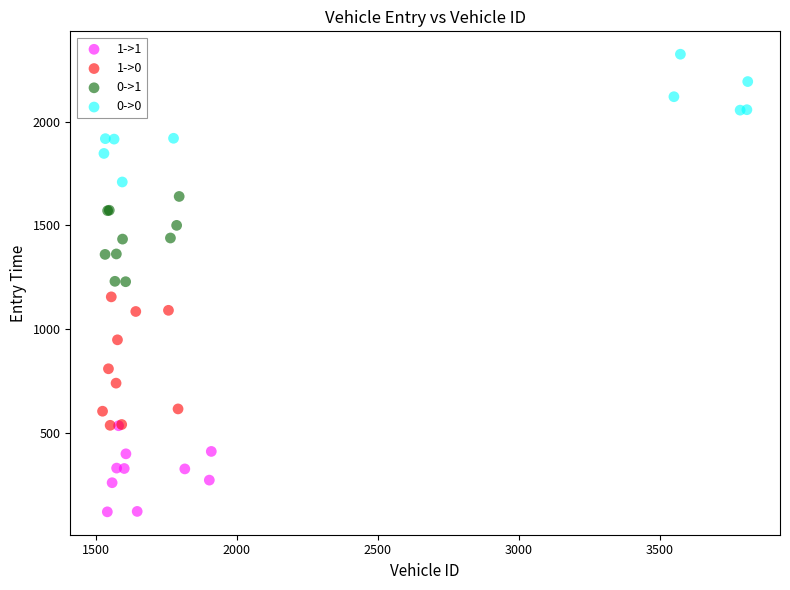

Which series has the widest spread of Y values?

1->0